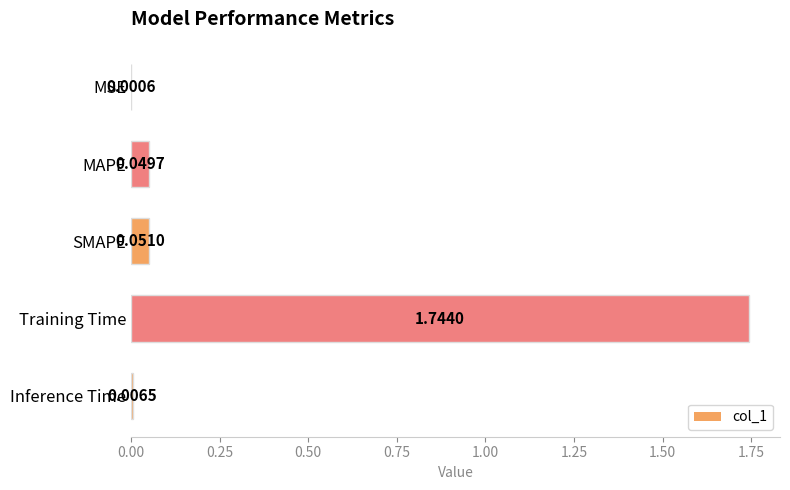

At which category does the chart reach its peak across all series?

Training Time